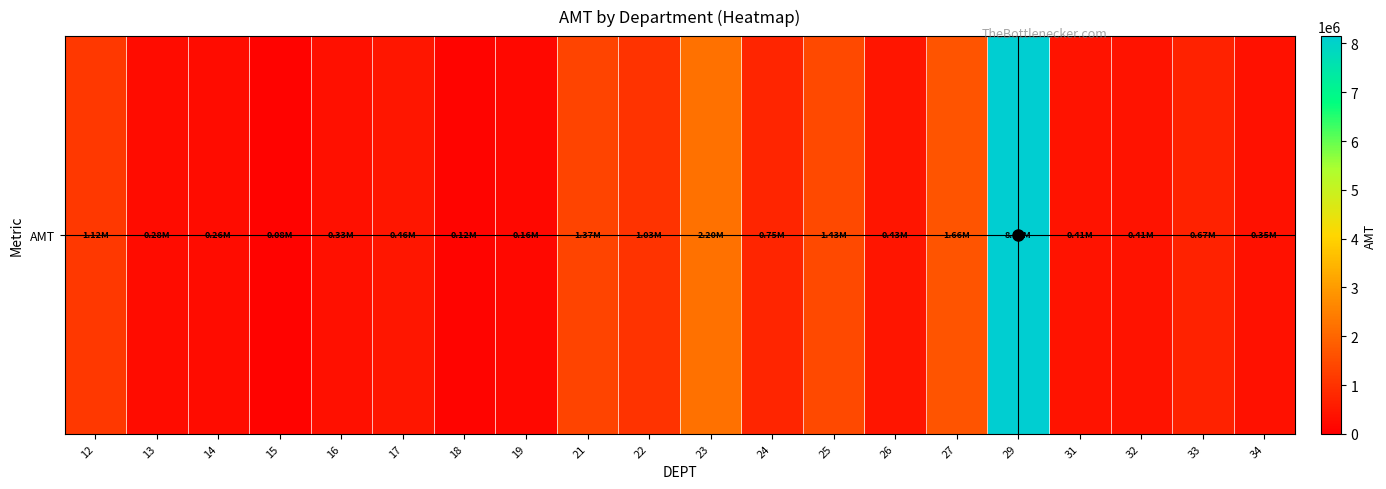

Which has a higher value, 25 or 24?

25